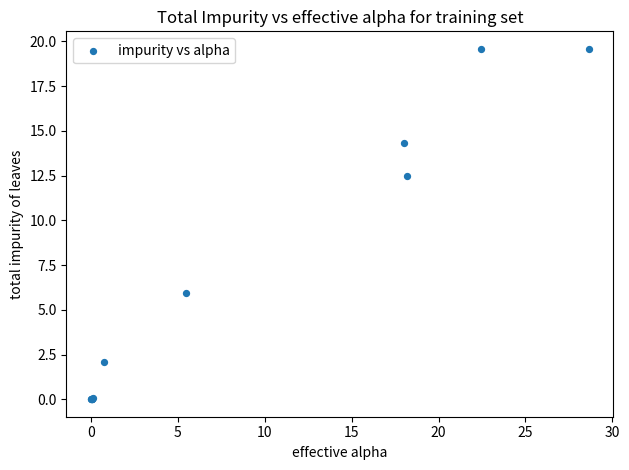

What Y value in the scatter plot is closest to 9?

6.0